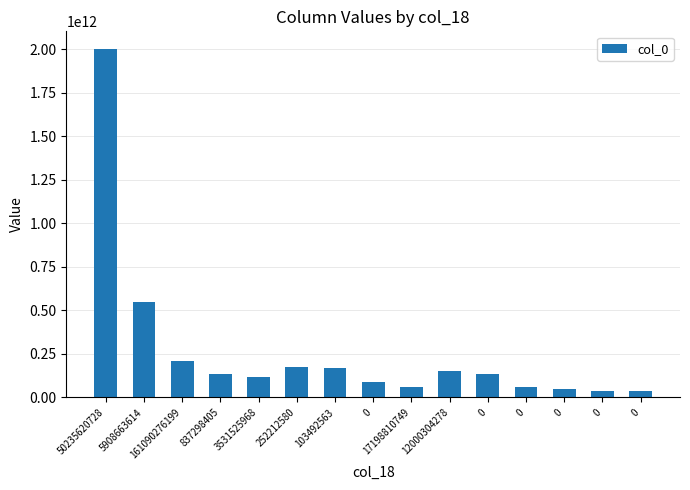

What is the minimum value shown in the chart?

36131484071